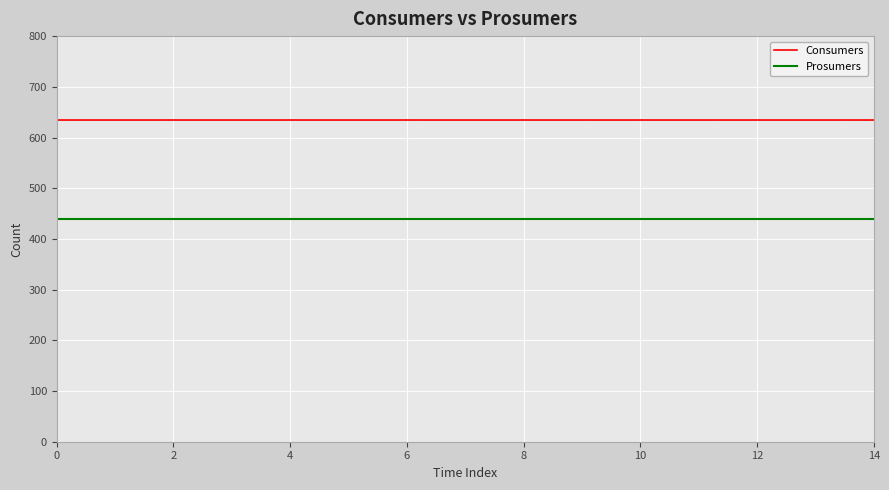

What are all the series names shown in the legend?

Consumers, Prosumers